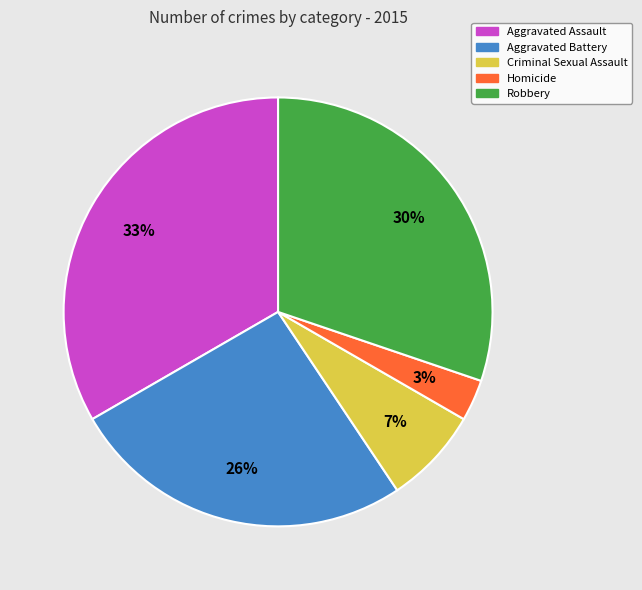

True or false: Aggravated Assault accounts for 20% of the total.

False